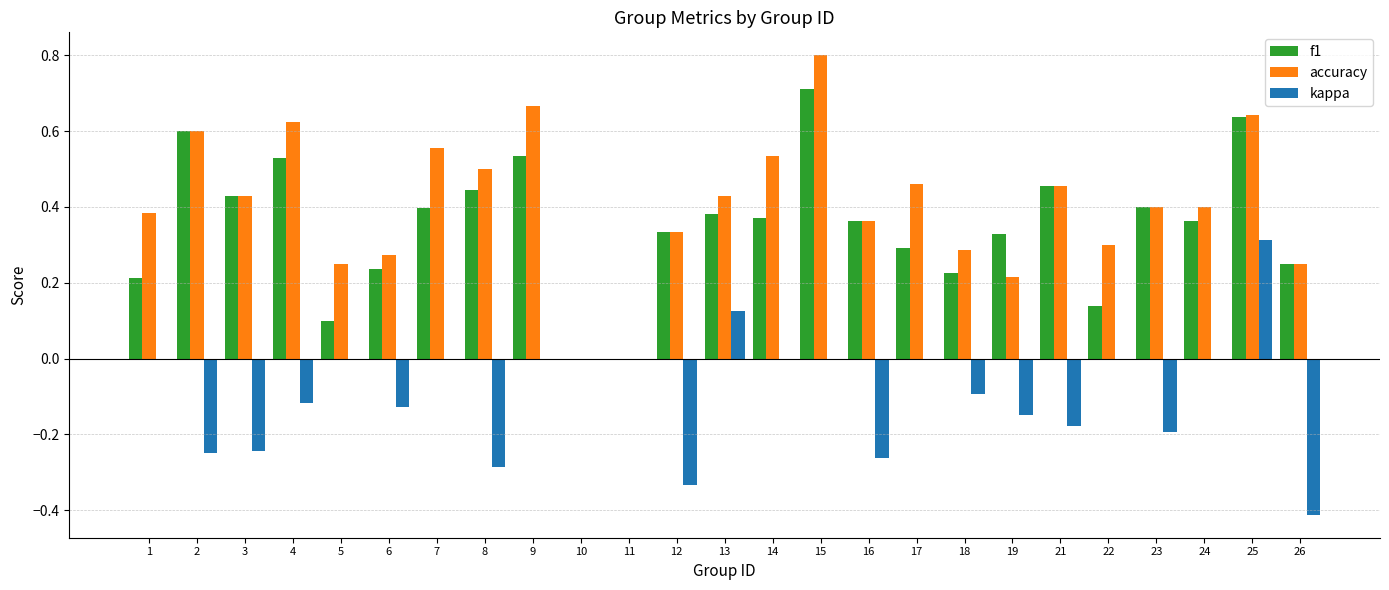

Which series changed the most between 9 and 18?

accuracy